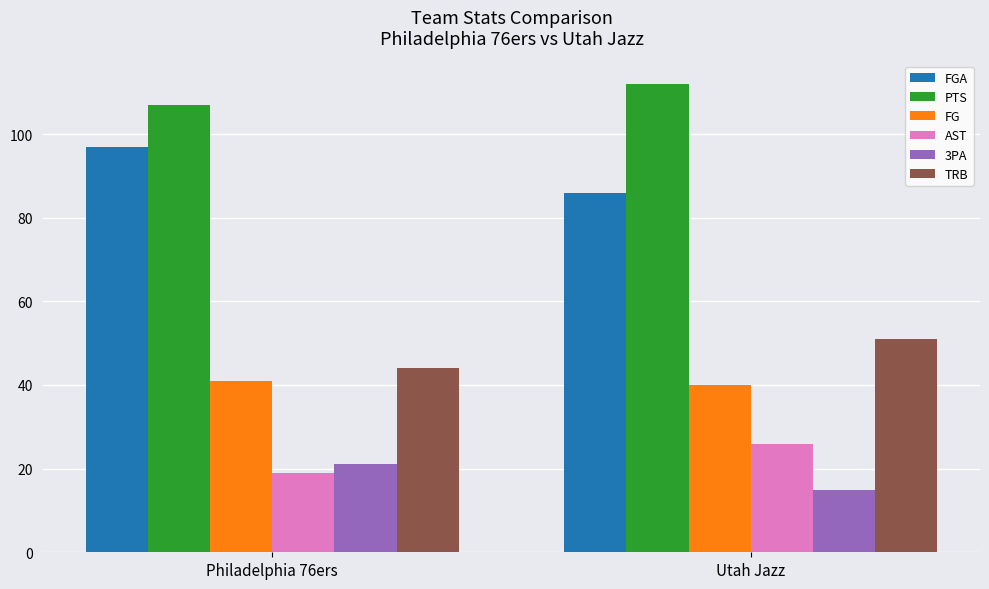

Is the value of PTS at Philadelphia 76ers greater than the value of TRB at Utah Jazz?

Yes